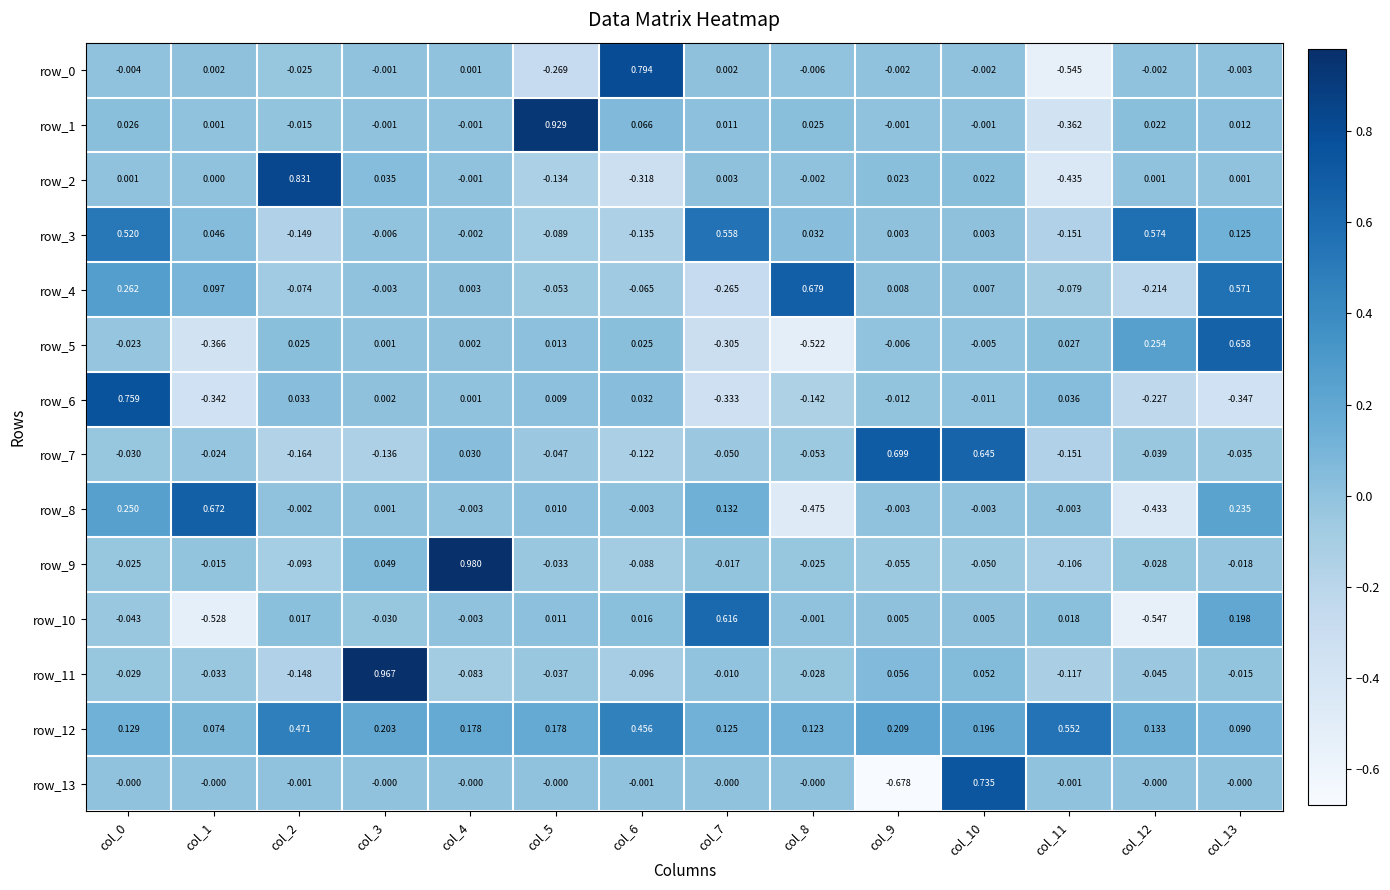

What is the difference between the maximum and minimum values in the row_11 series?

1.1